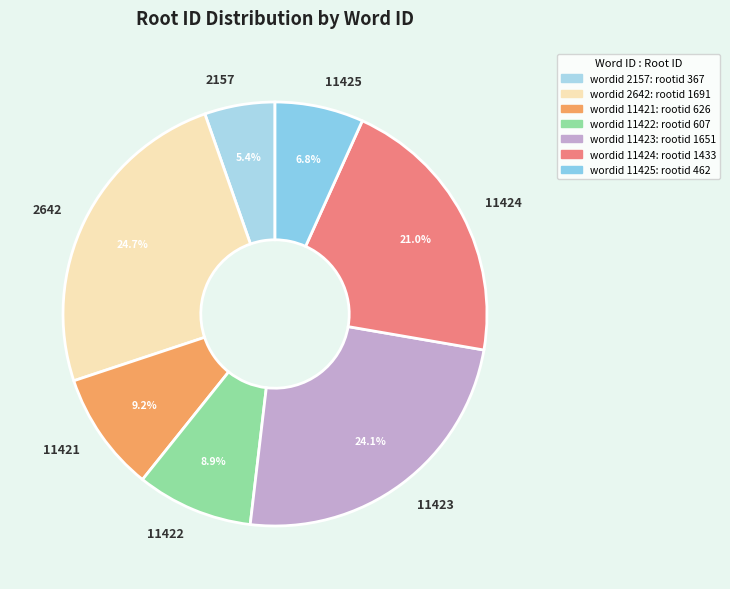

What is the smallest slice in the pie chart?

2157